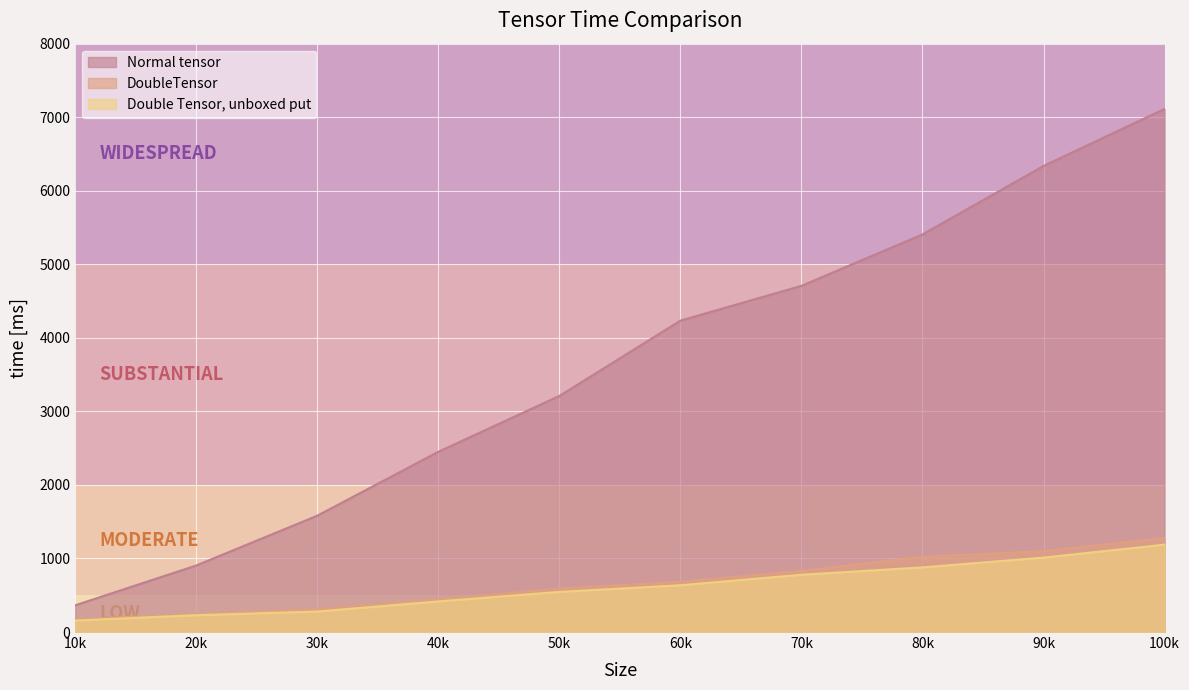

Reading left to right, extract all data points from this chart.

Normal tensor: 364	905	1582	2451	3210	4234	4707	5406	6337	7113
DoubleTensor: 174	246	309	443	592	683	831	1022	1100	1278
Double Tensor, unboxed put: 156	229	279	416	546	636	779	879	1012	1188